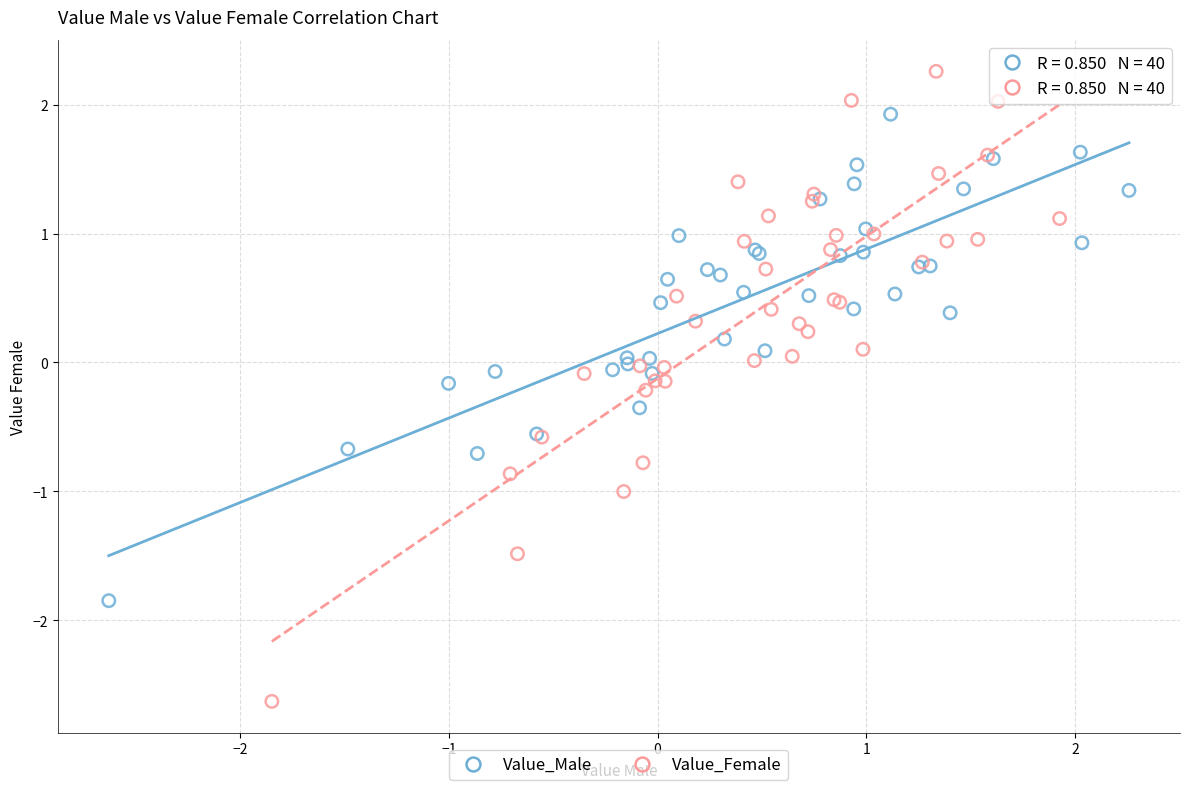

Which series has the widest spread of Y values?

Value_Female